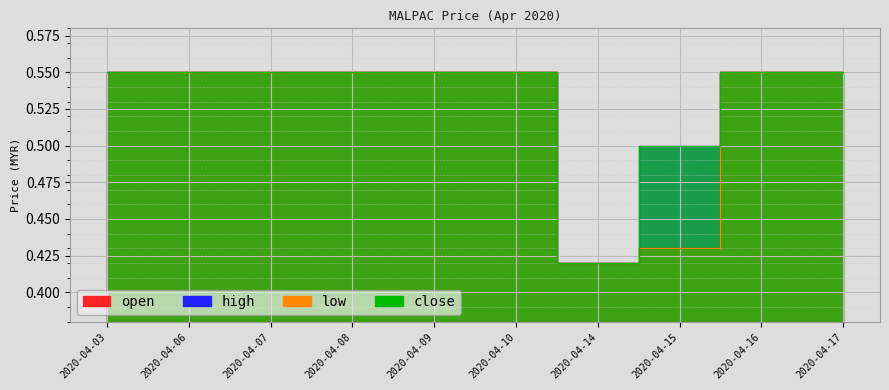

How many distinct data groups are displayed?

4